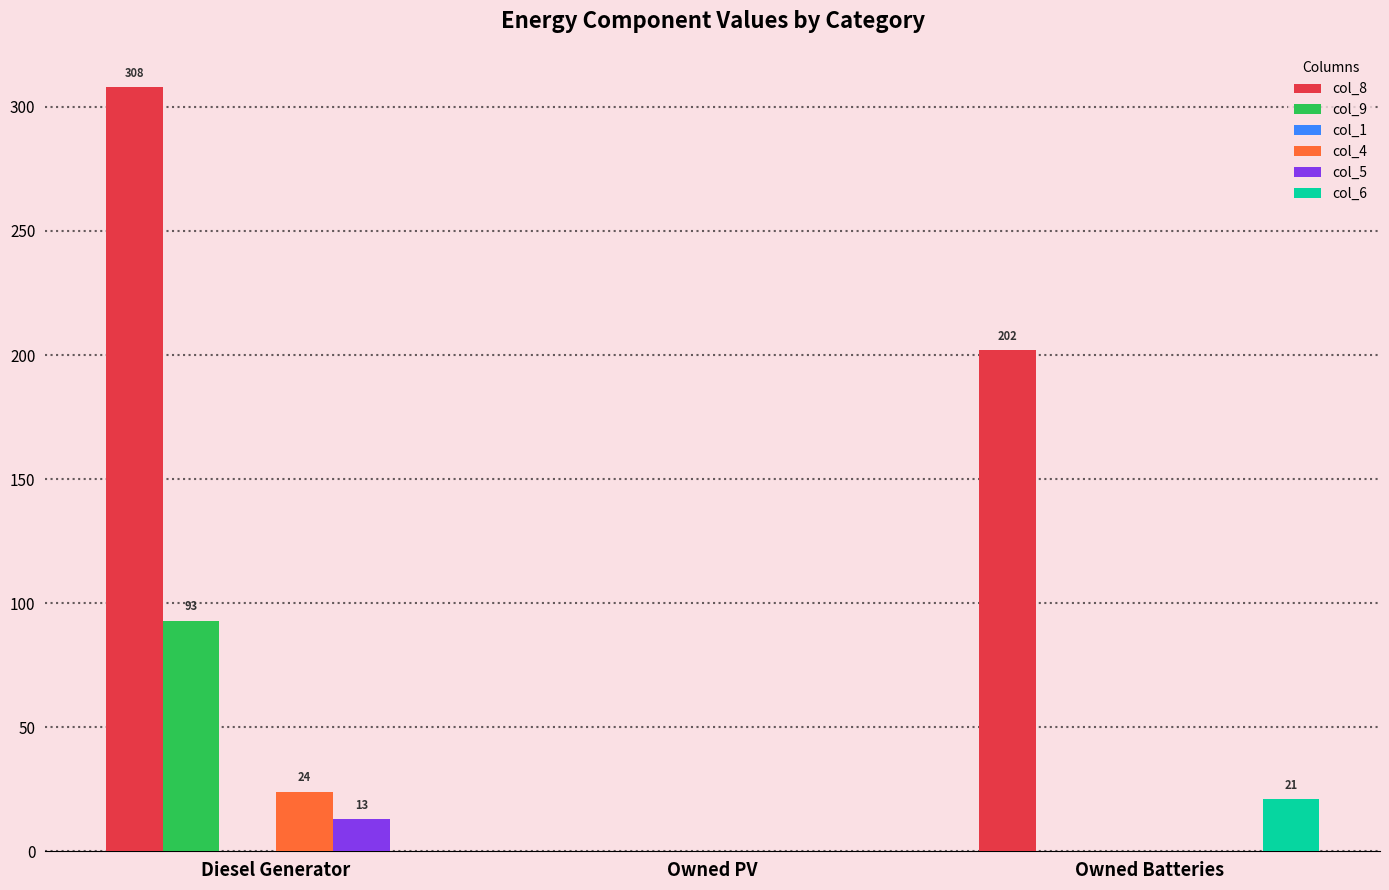

Where does the col_8 series first go above 202?

Diesel Generator